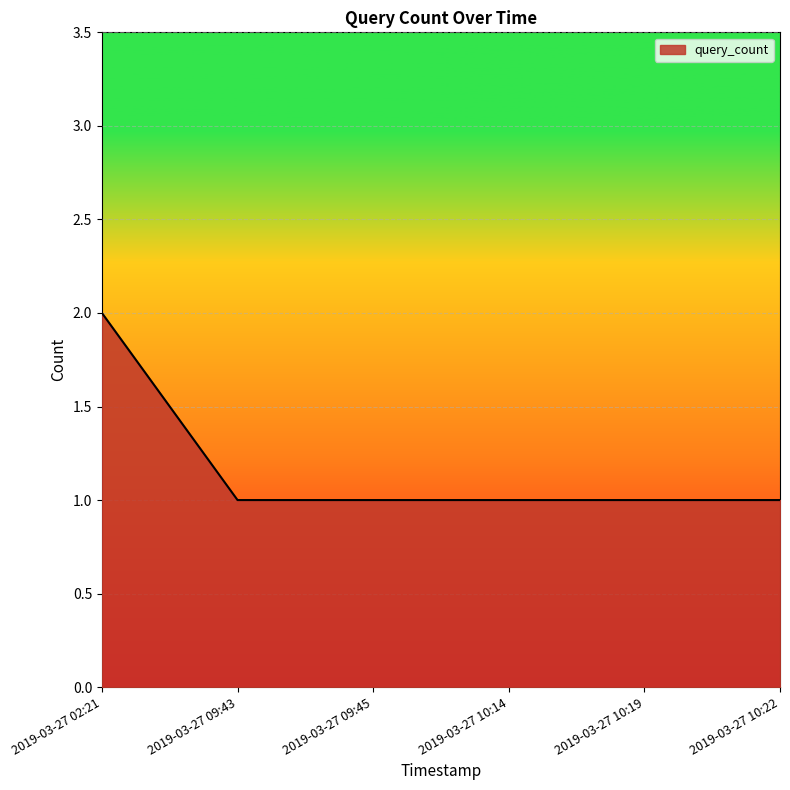

What is the minimum value shown in the chart?

1